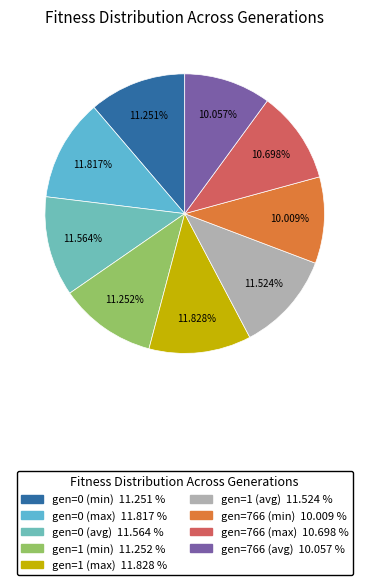

Combined, what portion of the pie is gen=1 (avg) and gen=0 (avg)?

23.1%